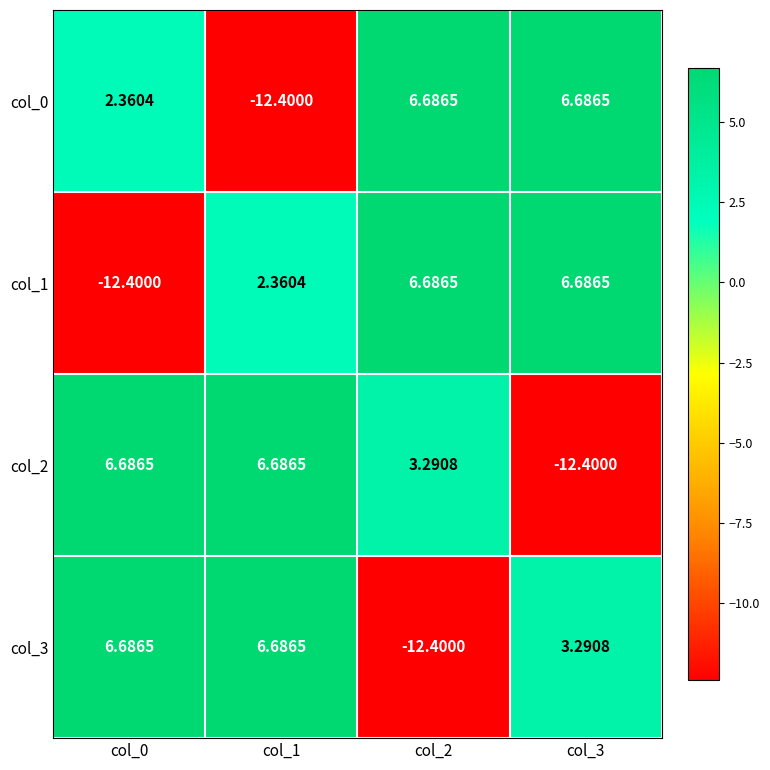

Is the value of col_1 at col_1 greater than the value of col_3 at col_0?

No